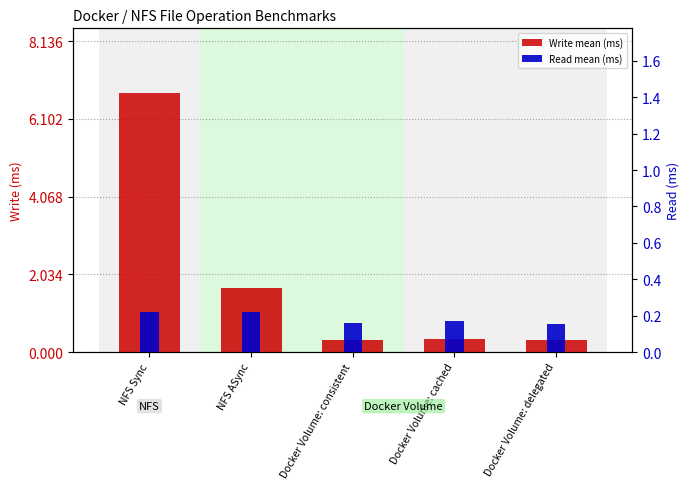

What is the difference between the highest and lowest values at NFS ASync?

1.5